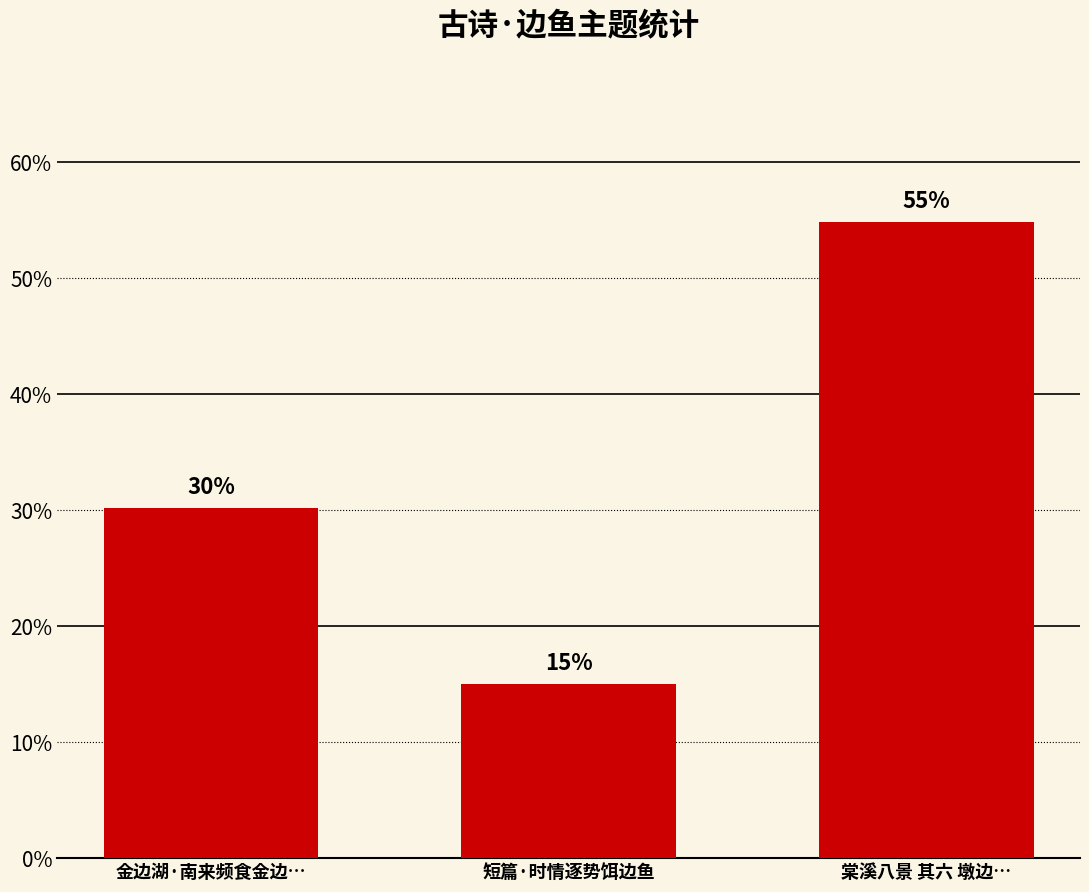

Is it true that the value at 棠溪八景 其六 墩边… is 344309?

False